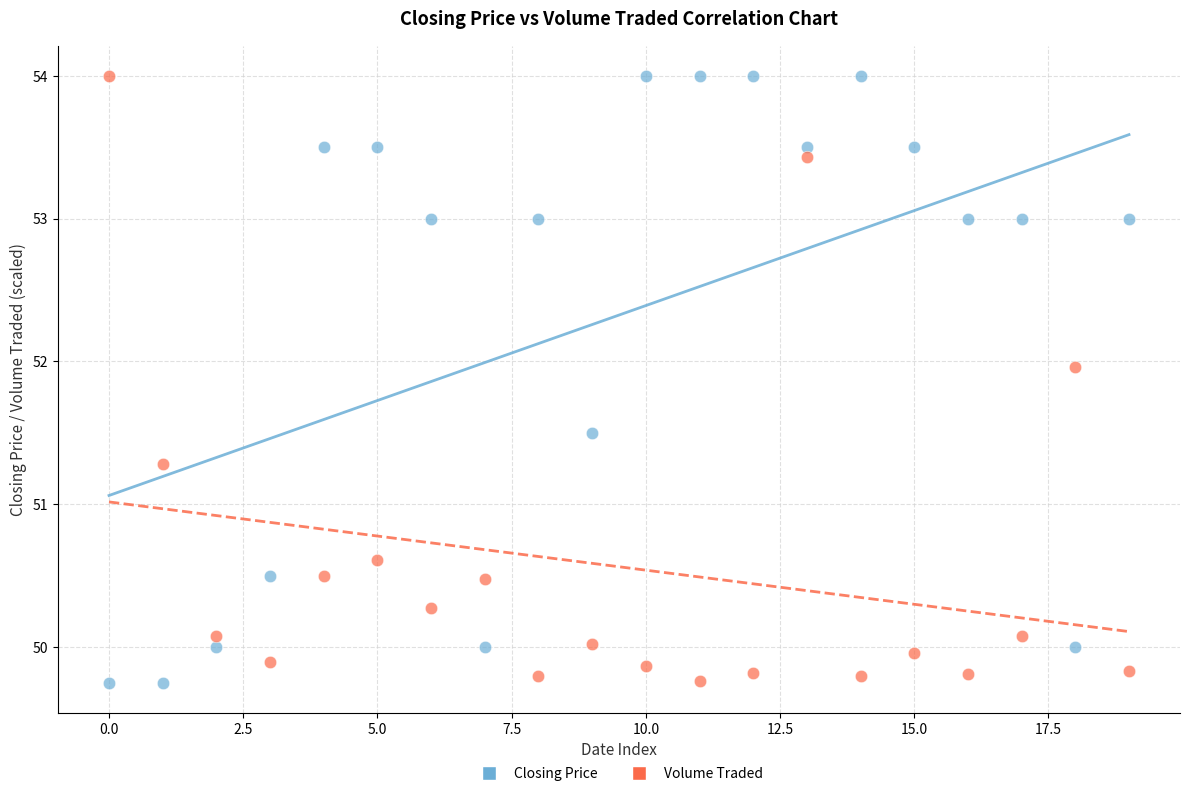

Across all series, what Y value is closest to 51?

51.3